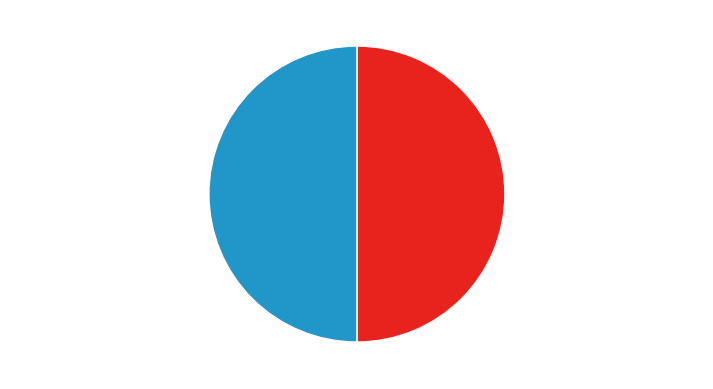

True or false: 送何香山相国放归 其二 accounts for 41% of the total.

False